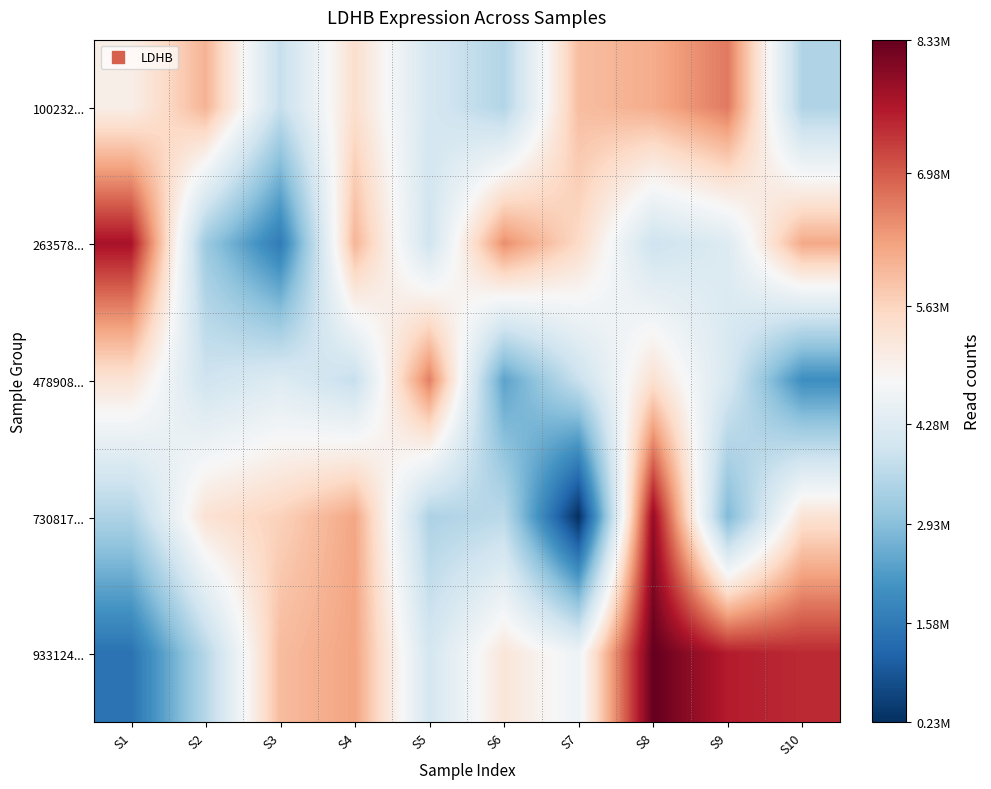

At which category does the chart reach its minimum across all series?

S7